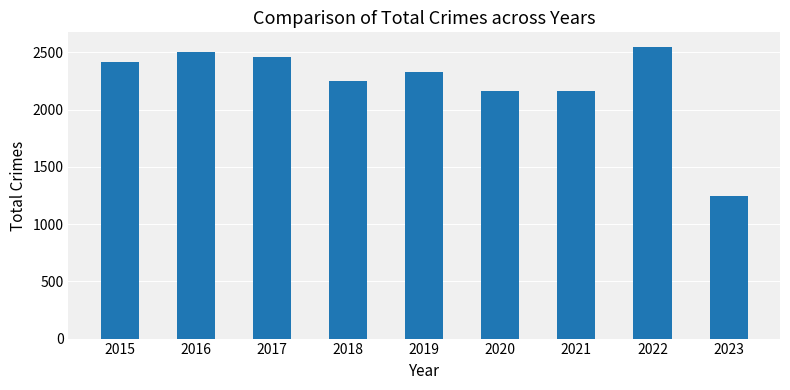

What is the change in value from 2019 to 2022?

+219